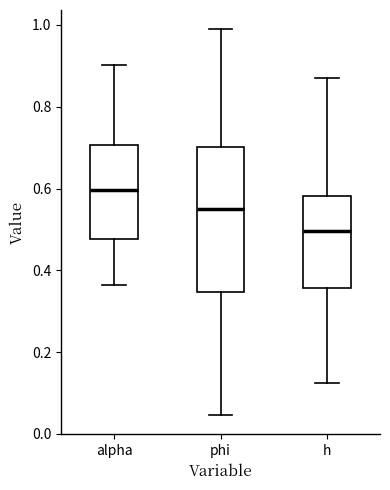

Reading left to right, transcribe this box plot: for each box, give where its median line is, the range the box spans, and where its two whiskers end, as read against the y-axis. The values are not printed on the chart, so give them approximately, as read against the axis.

alpha: median 0.60, box 0.48 to 0.70, whiskers 0.36 to 0.90
phi: median 0.56, box 0.34 to 0.70, whiskers 0.04 to 0.98
h: median 0.50, box 0.36 to 0.58, whiskers 0.12 to 0.88